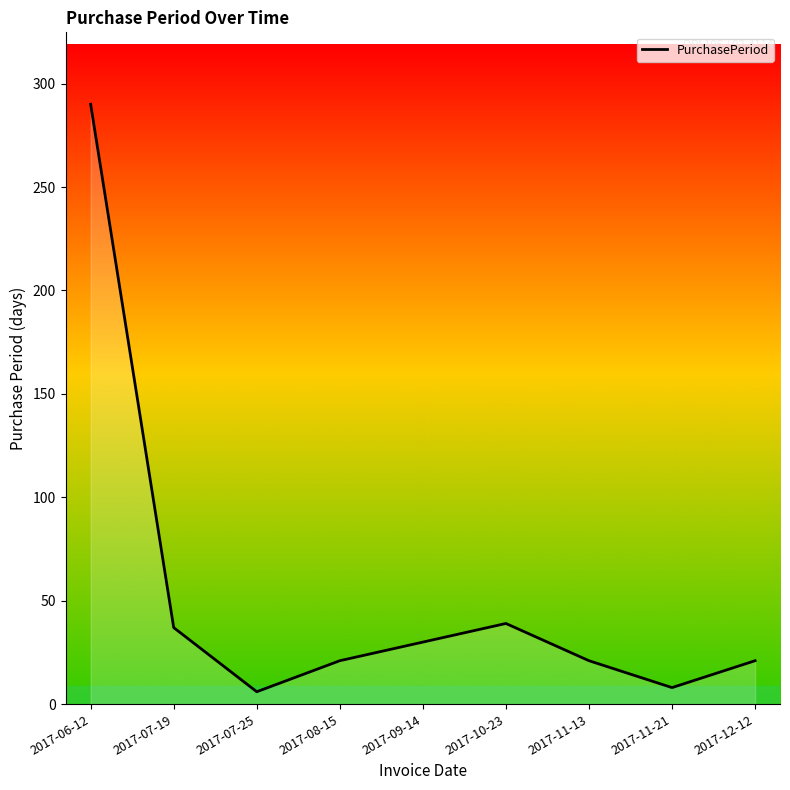

Which has a higher value, 2017-06-12 or 2017-10-23?

2017-06-12